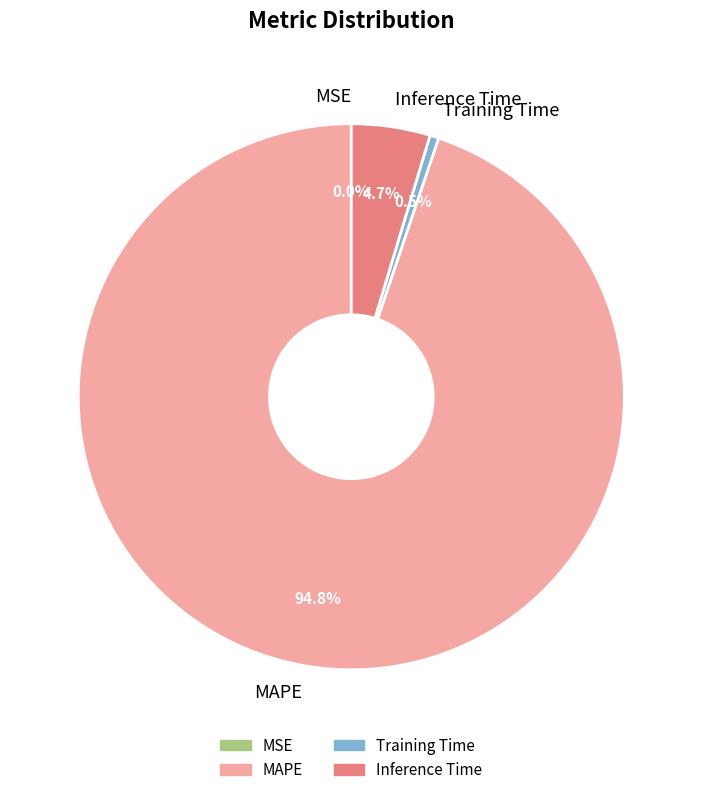

What is the total percentage of MAPE and Training Time?

95.3%